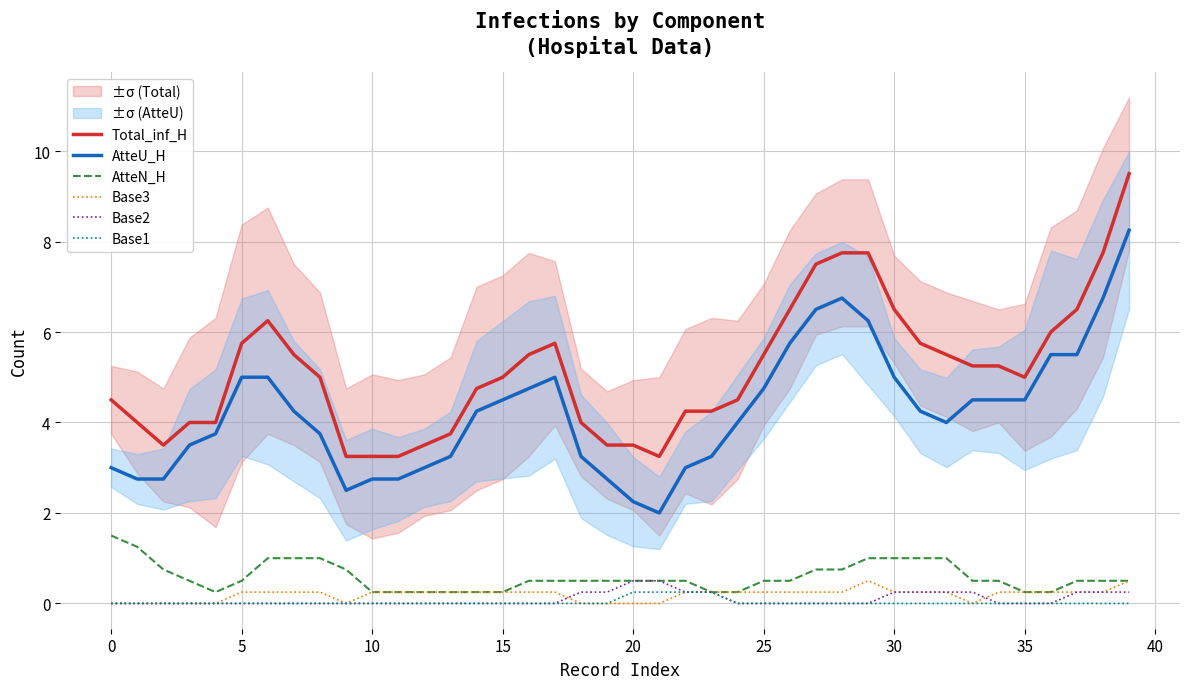

What are all the series names shown in the legend?

Total_inf_H, AtteU_H, AtteN_H, Base3, Base2, Base1